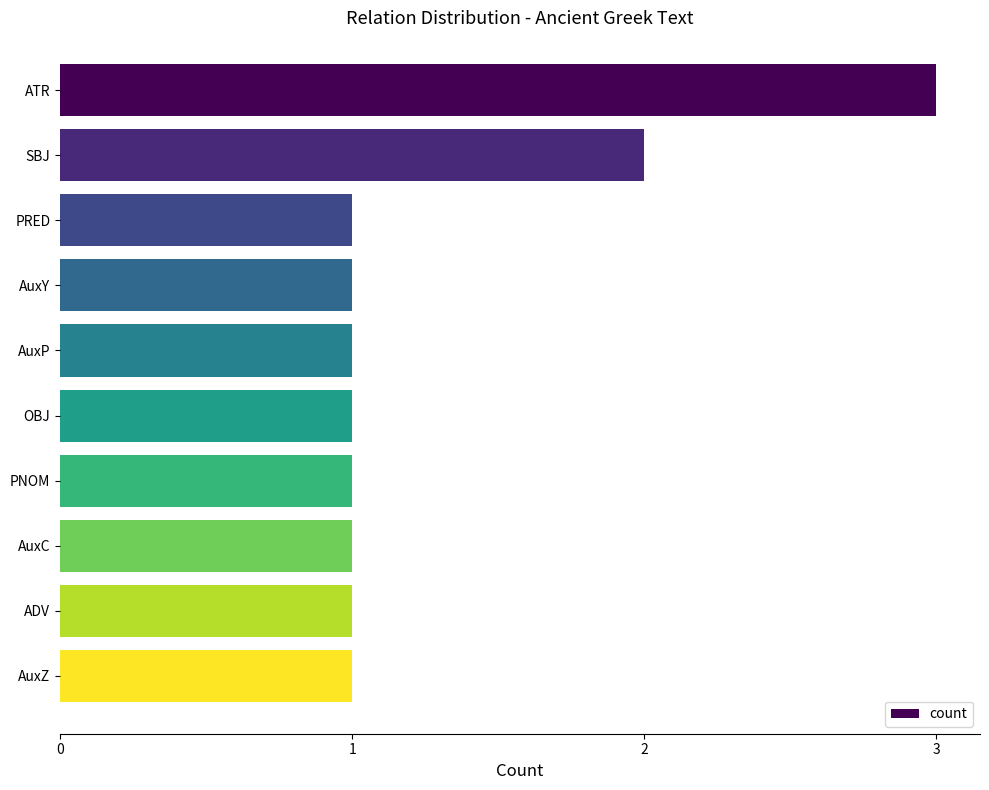

The value at PNOM is 1. True or false?

True